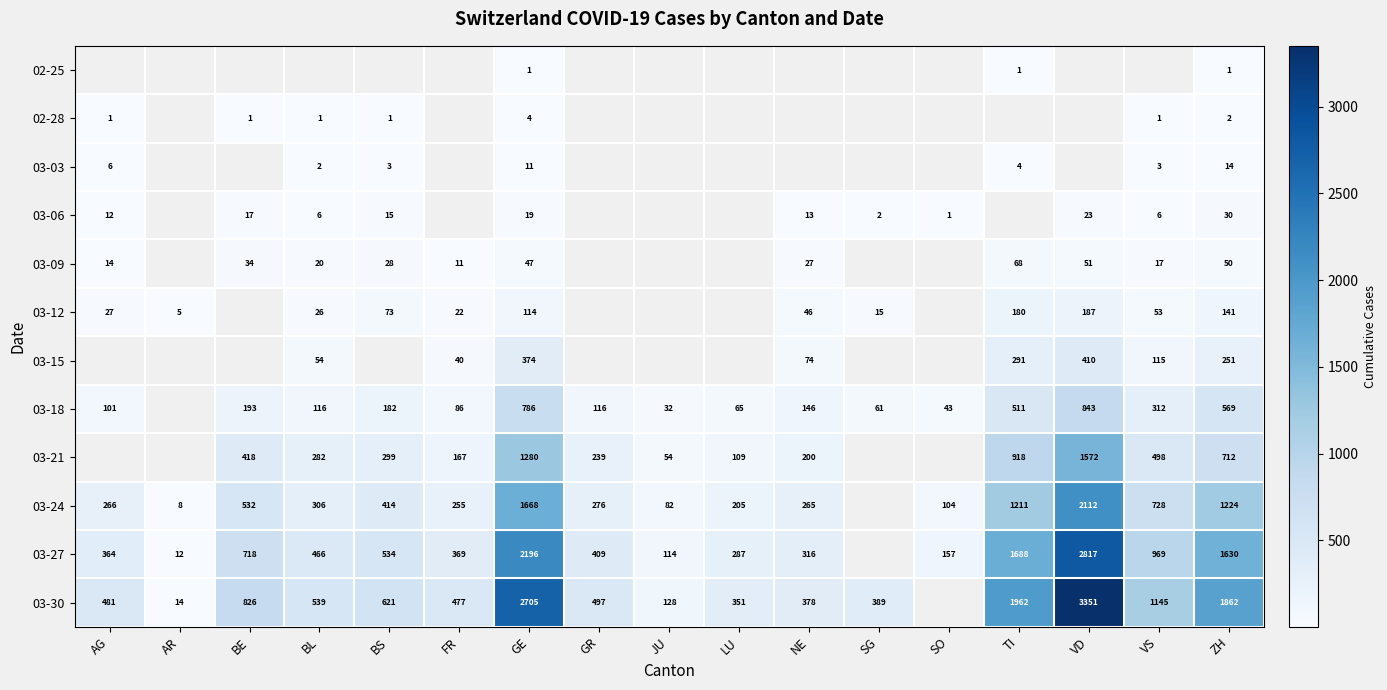

True or false: 03-21 has a value of 284 at FR.

False